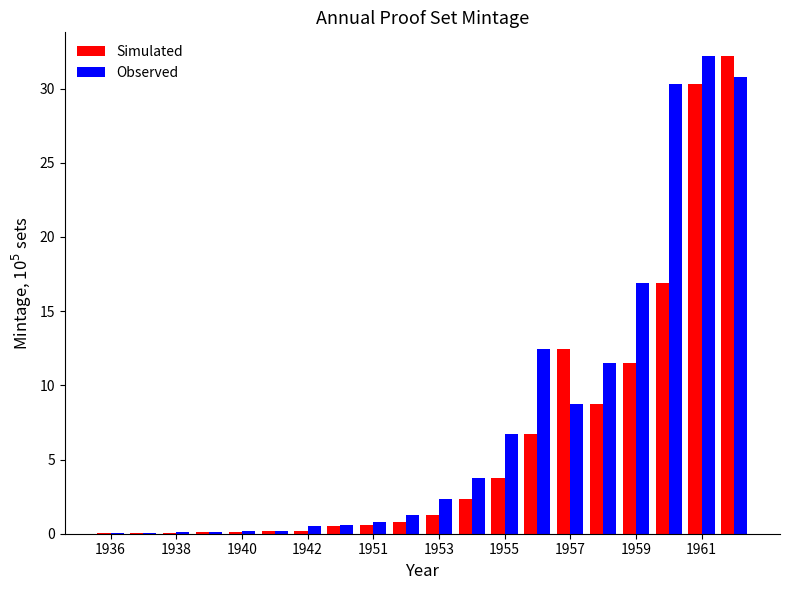

What is the greatest value displayed?

32.2